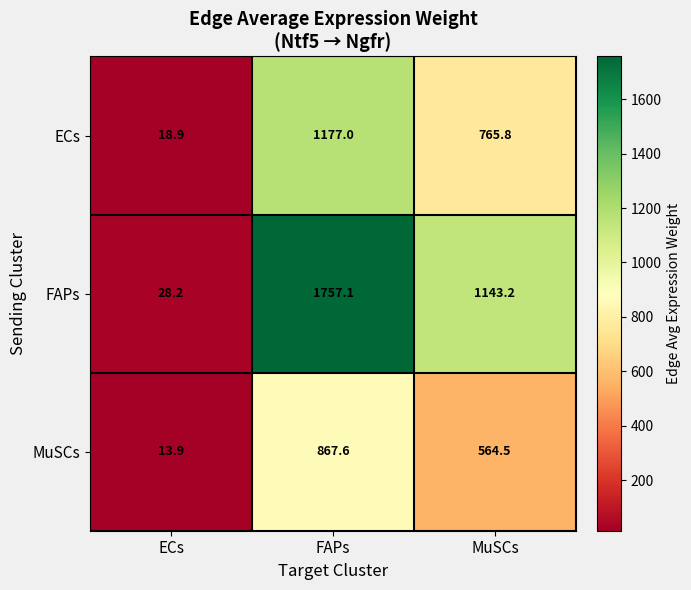

Rank the categories by MuSCs value from highest to lowest.

FAPs, MuSCs, ECs